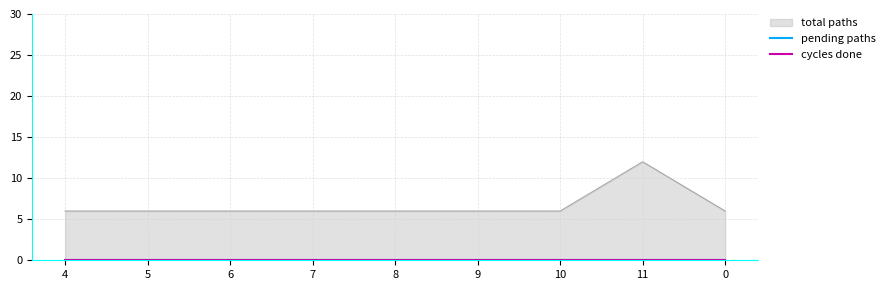

Which has a higher value, 9 or 7?

9